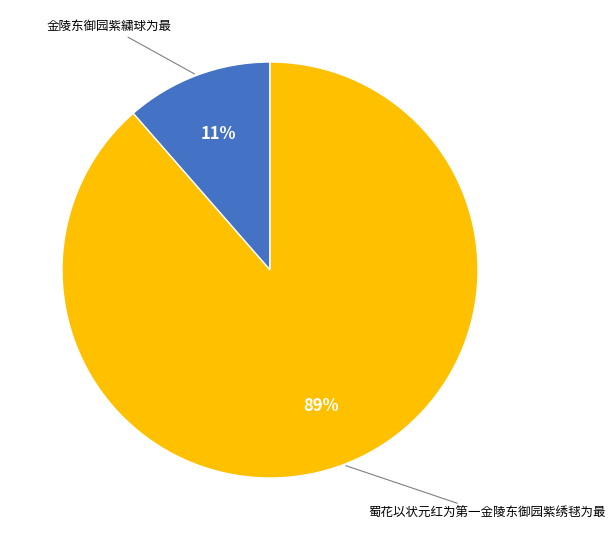

Is there a majority slice in this chart?

Yes